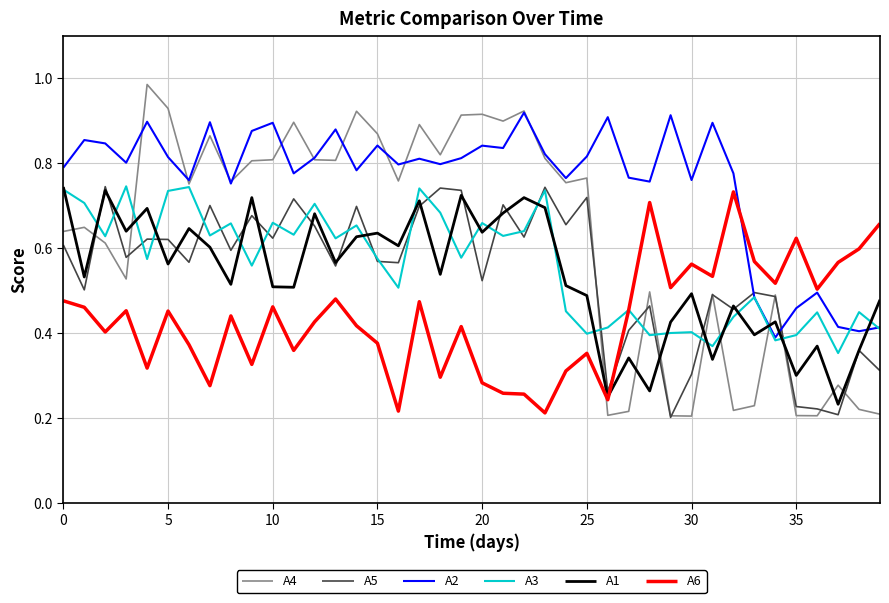

Which series ends up on top after the final intersection of A5 and A6?

A6